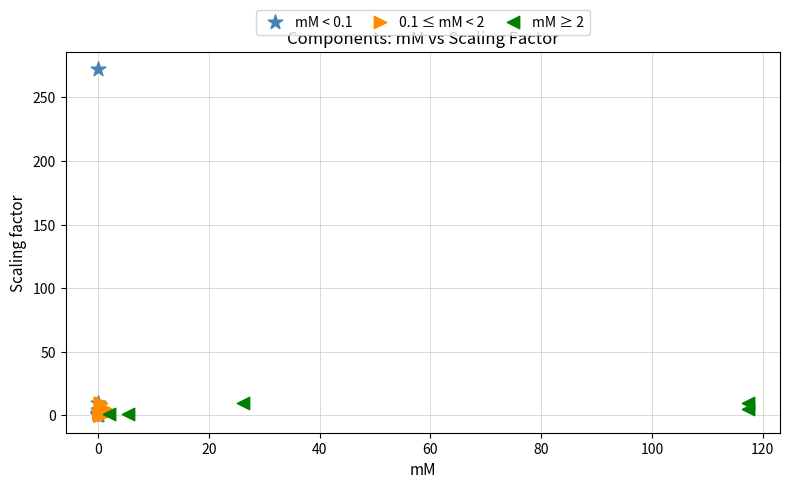

Which series reaches the maximum Y coordinate?

mM < 0.1